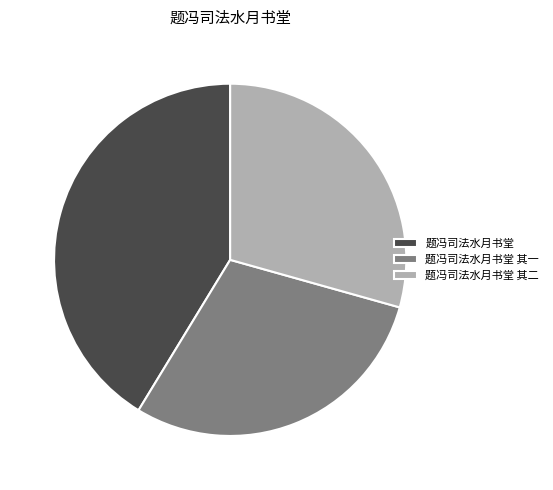

Does any single category account for the majority?

No